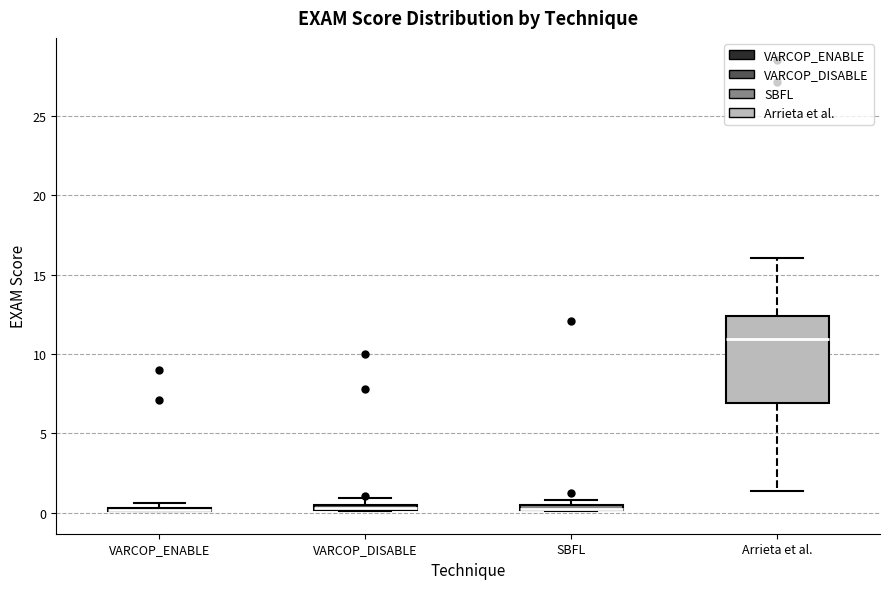

Comparing the boxes themselves (not the whiskers), which one is the tallest?

Arrieta et al.